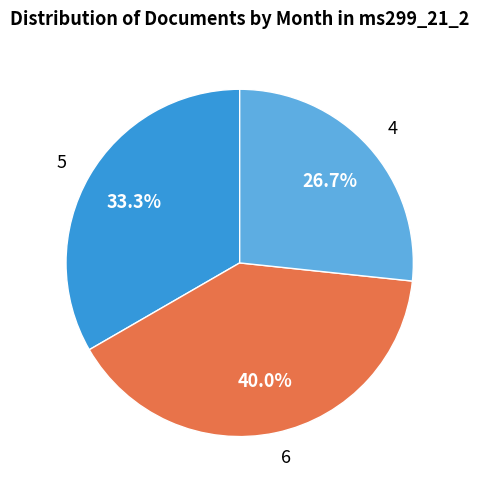

What portion of the pie excludes 5?

66.7%